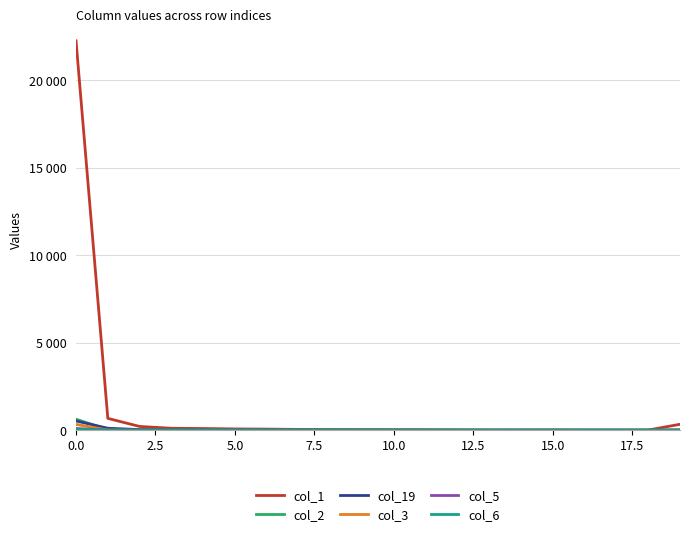

What is the average value of the col_6 series?

4